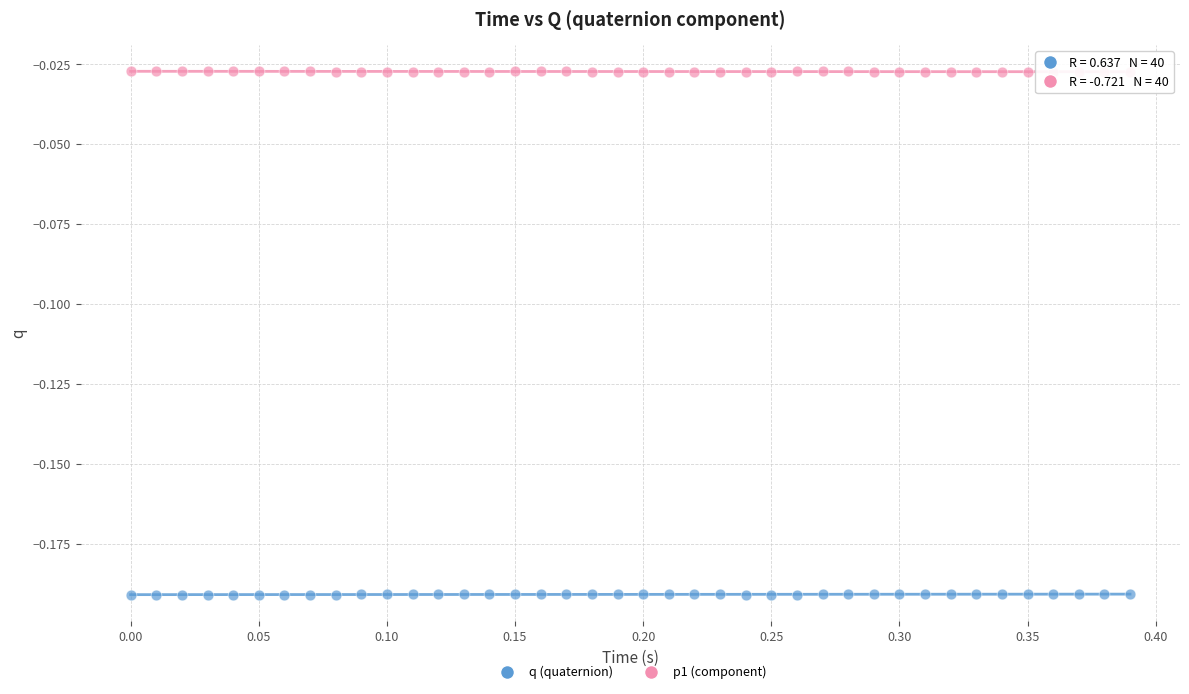

What is the X range (max minus min) for the scatter plot?

0.4